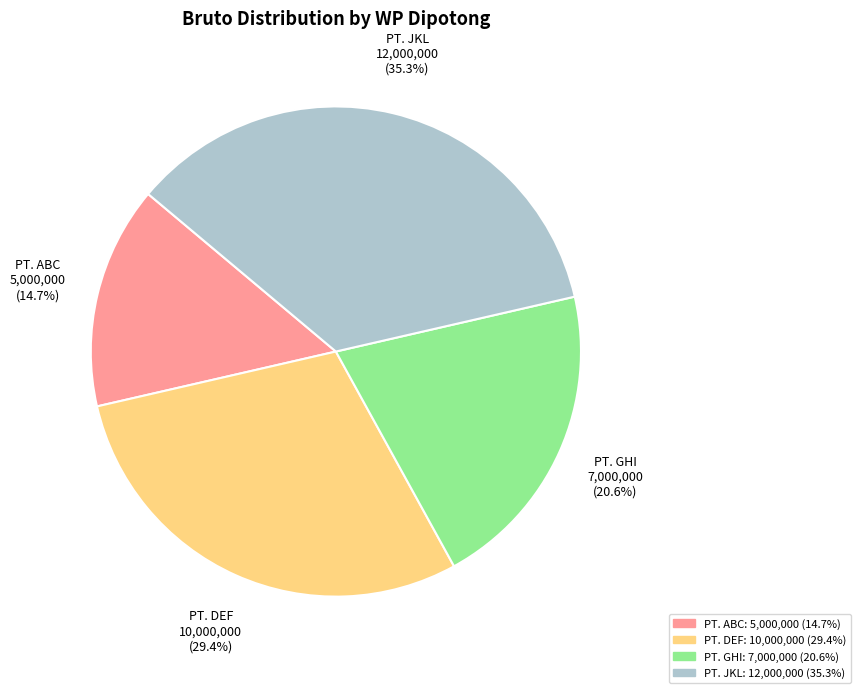

True or false: PT. DEF accounts for 29% of the total.

True